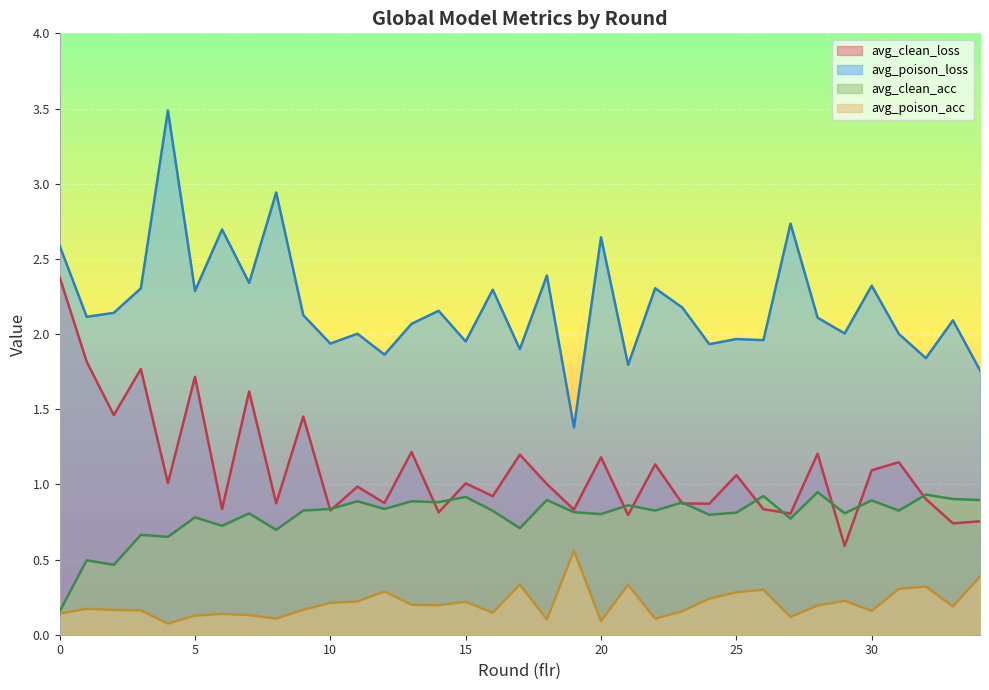

How many lines are shown in the chart?

4